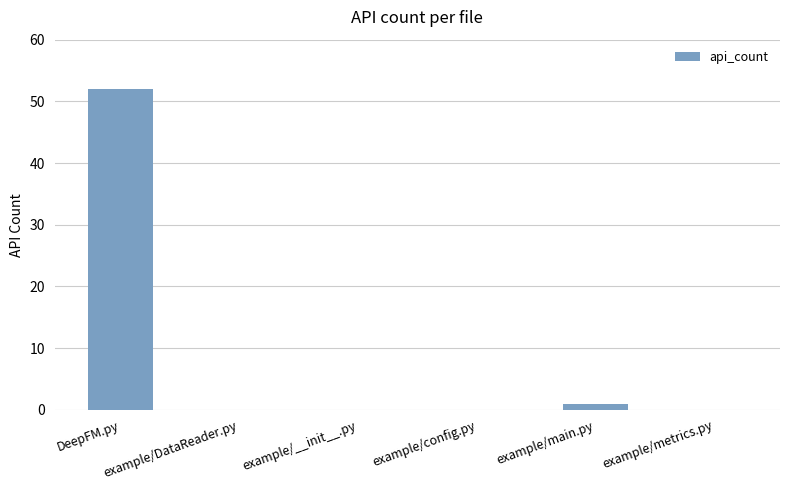

Reading right to left, transcribe all the data shown in this chart.

example/metrics.py=0	example/main.py=1	example/config.py=0	example/__init__.py=0	example/DataReader.py=0	DeepFM.py=52